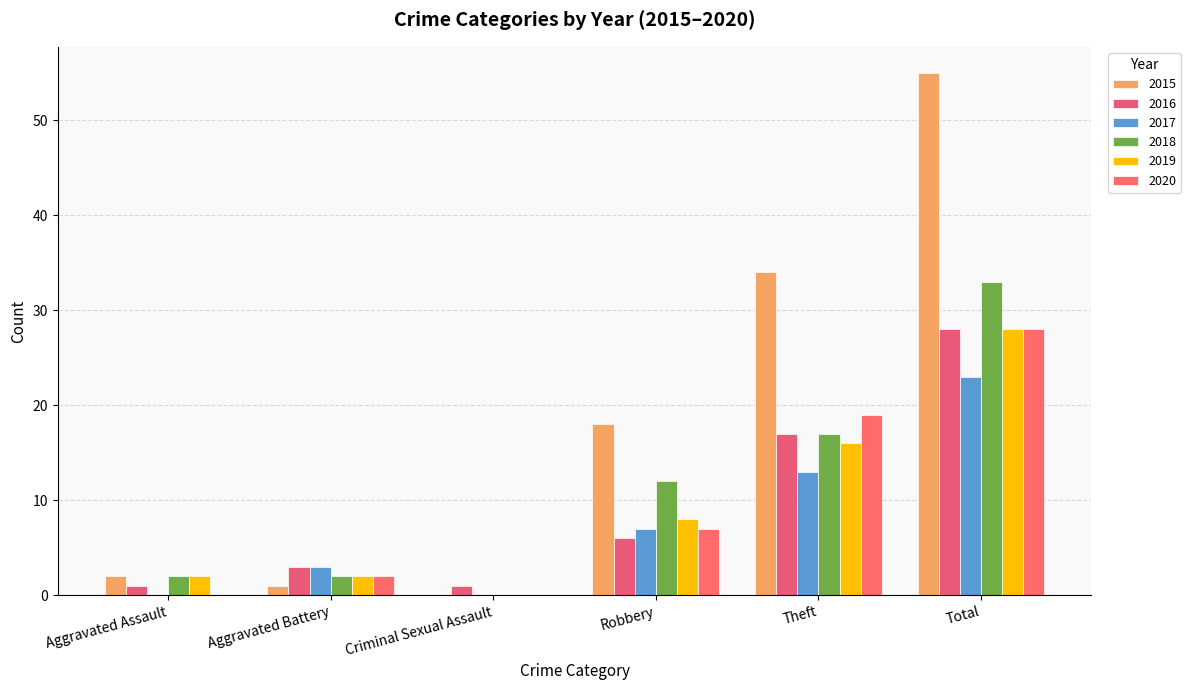

Which series has the largest range (max minus min)?

2015